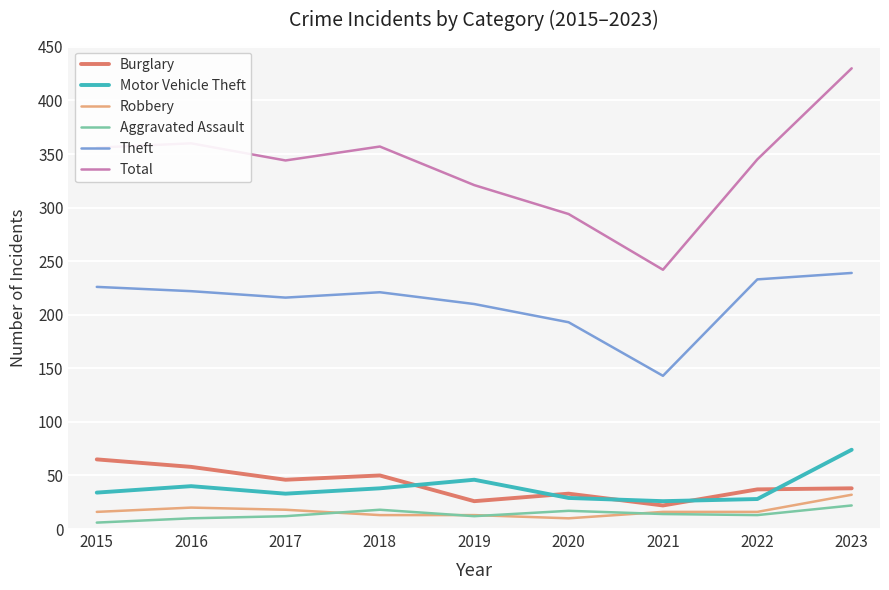

True or false: Motor Vehicle Theft has a value of 53 at 2017.

False